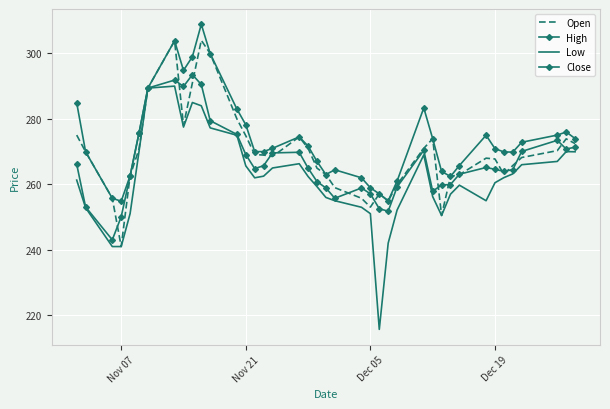

What is the difference between the second highest and second lowest values in the Close series?

41.8